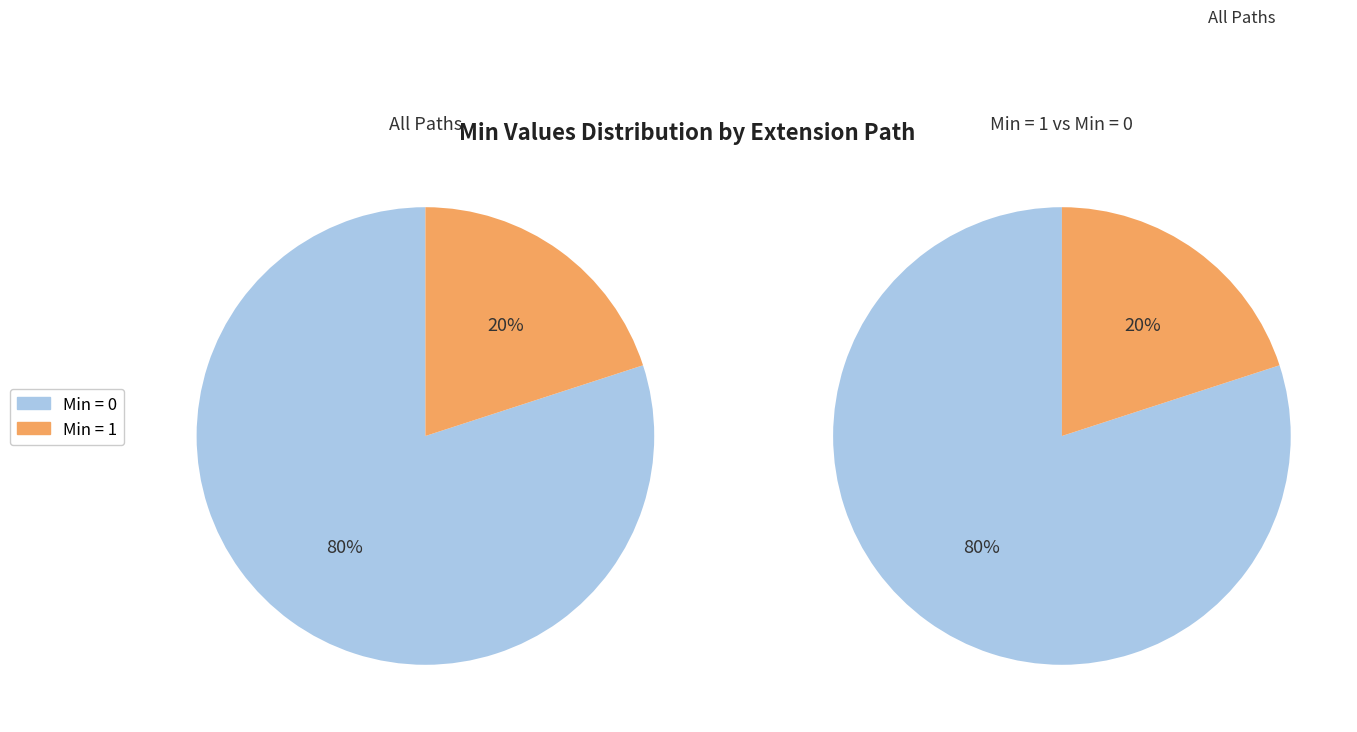

True or false: Extension.extension accounts for 14% of the total.

False